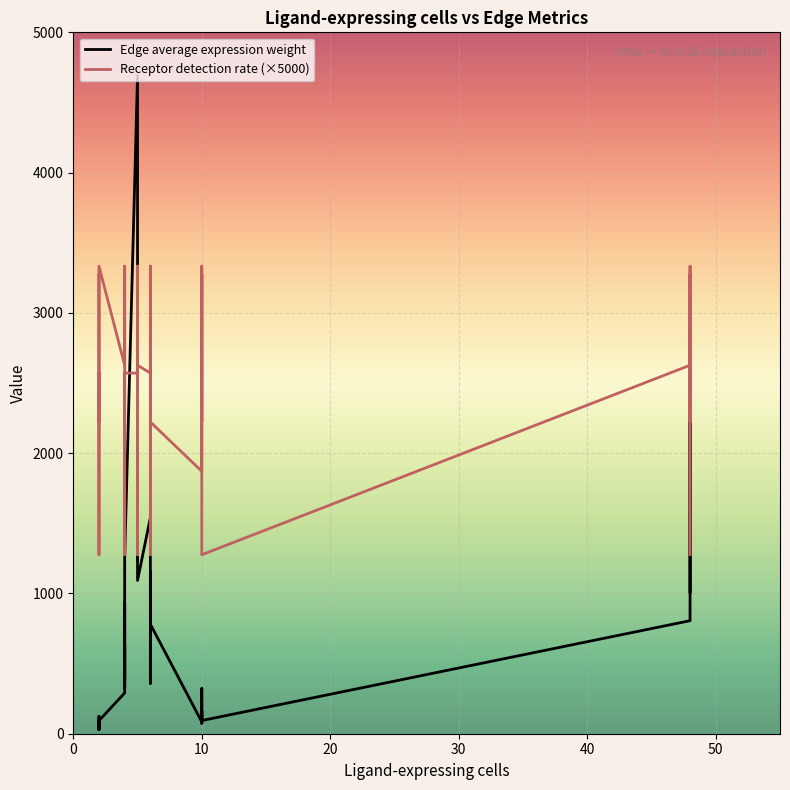

What is the difference between the maximum and minimum values in the Receptor detection rate (×5000) series?

2057.5